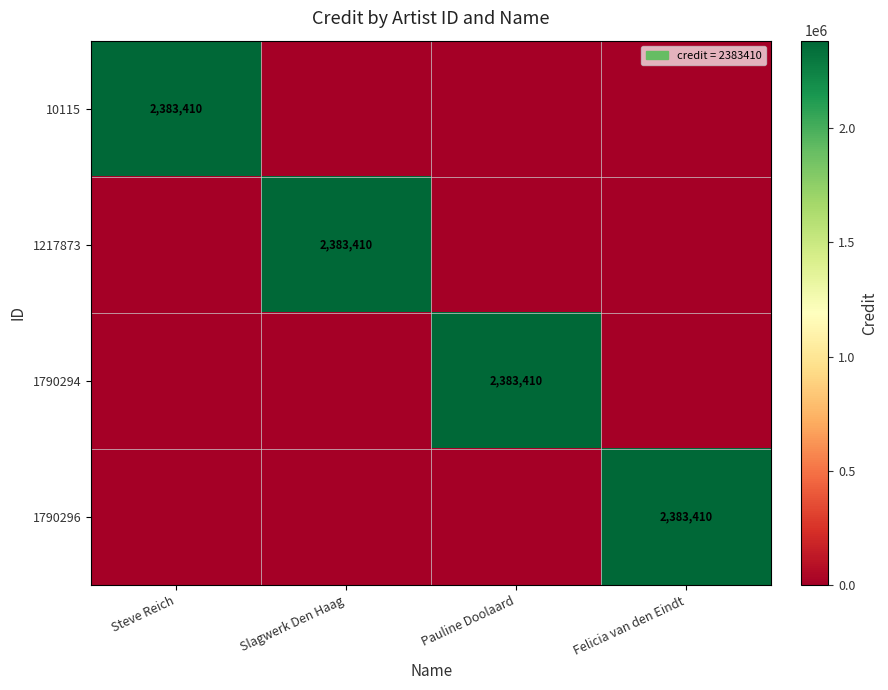

The 1217873 series shows 3425907 at Slagwerk Den Haag. True or false?

False